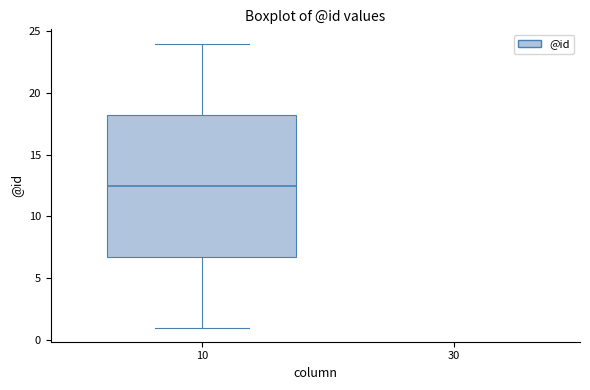

Transcribe this box plot: give where the median line is, the range the box spans, and where the two whiskers end, as read against the y-axis. The values are not printed on the chart, so give them approximately, as read against the axis.

median 12.5, box 7.0 to 18.5, whiskers 1.0 to 24.0